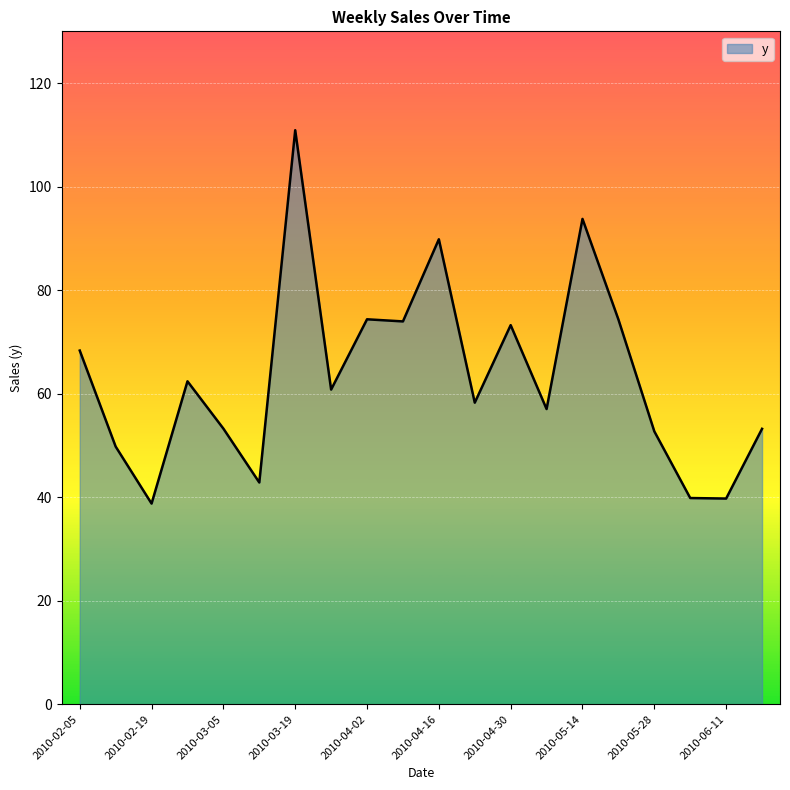

How many lines are shown in the chart?

1